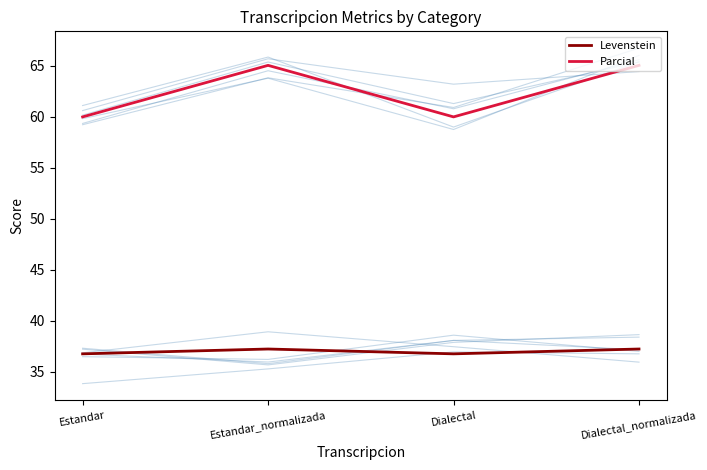

True or false: Parcial has a value of 95.4 at Dialectal.

False